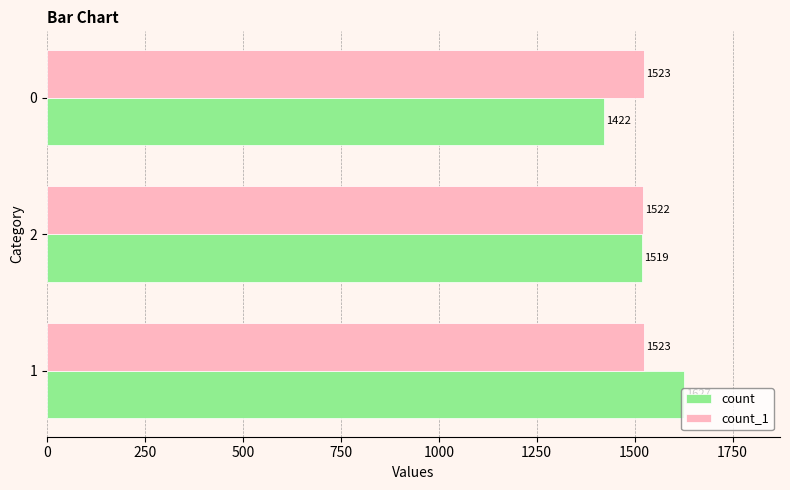

What is the sum of all count_1 values?

4568